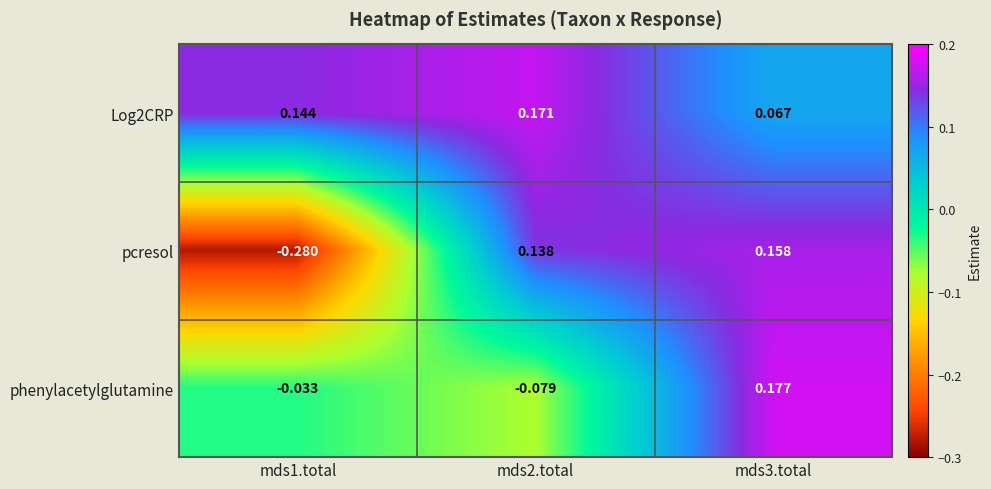

Is the value of phenylacetylglutamine at mds2.total greater than the value of pcresol at mds2.total?

No